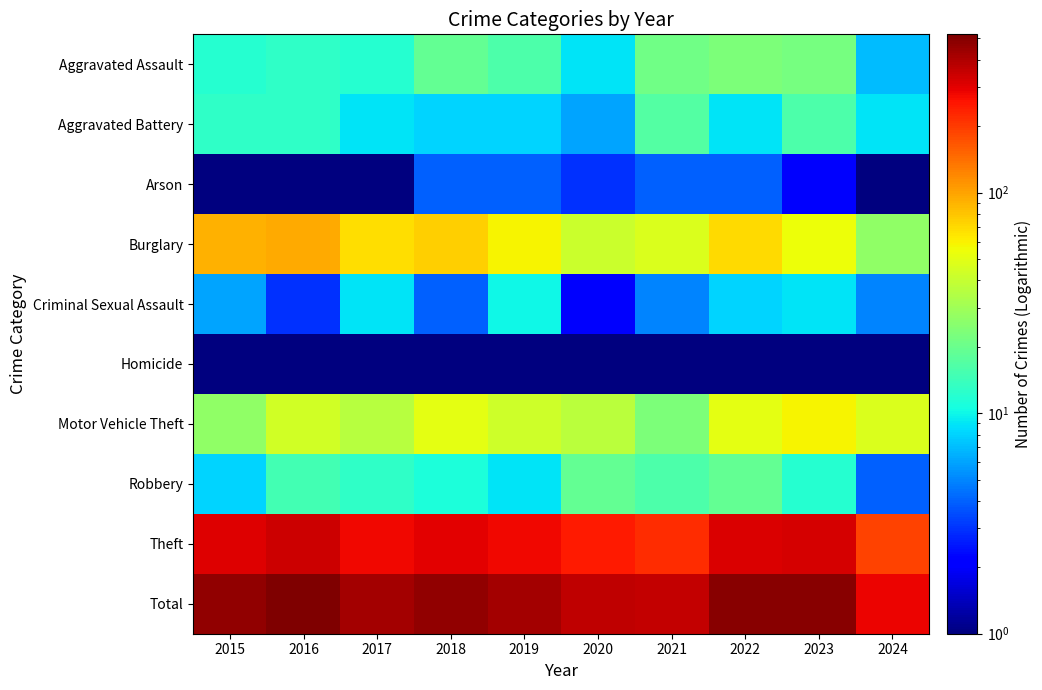

Reading left to right, extract all data points from this chart.

Aggravated Assault: 2015=12.0	2016=13.0	2017=12.0	2018=19.0	2019=16.0	2020=9.0	2021=21.0	2022=23.0	2023=22.0	2024=7.0
Aggravated Battery: 2015=13.0	2016=13.0	2017=9.0	2018=8.0	2019=8.0	2020=6.0	2021=17.0	2022=9.0	2023=16.0	2024=9.0
Arson: 2015=1.0	2016=0.5	2017=1.0	2018=4.0	2019=4.0	2020=3.0	2021=4.0	2022=4.0	2023=2.0	2024=0.5
Burglary: 2015=90.0	2016=96.0	2017=67.0	2018=75.0	2019=58.0	2020=42.0	2021=47.0	2022=70.0	2023=54.0	2024=27.0
Criminal Sexual Assault: 2015=6.0	2016=3.0	2017=9.0	2018=4.0	2019=10.0	2020=2.0	2021=5.0	2022=8.0	2023=9.0	2024=5.0
Homicide: 2015=0.5	2016=1.0	2017=1.0	2018=0.5	2019=0.5	2020=1.0	2021=0.5	2022=0.5	2023=0.5	2024=0.5
Motor Vehicle Theft: 2015=27.0	2016=44.0	2017=36.0	2018=50.0	2019=43.0	2020=37.0	2021=23.0	2022=50.0	2023=58.0	2024=47.0
Robbery: 2015=8.0	2016=15.0	2017=13.0	2018=11.0	2019=9.0	2020=19.0	2021=16.0	2022=19.0	2023=12.0	2024=4.0
Theft: 2015=311.0	2016=337.0	2017=280.0	2018=300.0	2019=281.0	2020=245.0	2021=221.0	2022=314.0	2023=323.0	2024=190.0
Total: 2015=468.0	2016=522.0	2017=428.0	2018=471.0	2019=429.0	2020=364.0	2021=354.0	2022=497.0	2023=496.0	2024=289.0